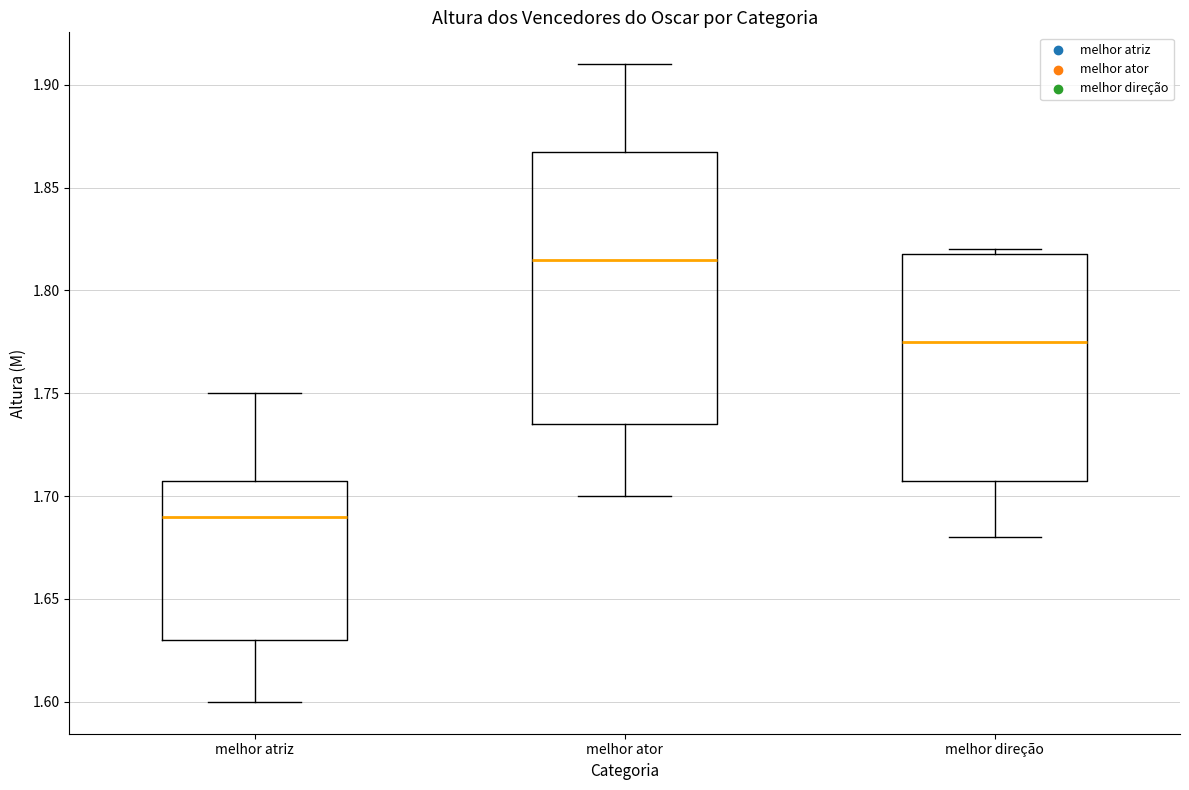

Where does the lower whisker of the box for melhor atriz end on the y-axis? The values are not printed on the chart, so give them approximately, as read against the axis.

1.600